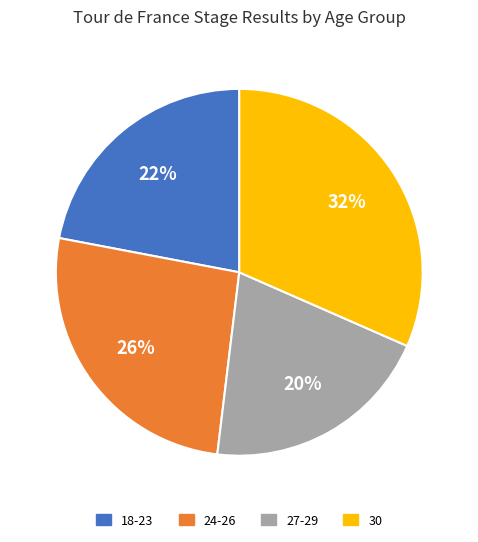

Which slice is the largest?

30